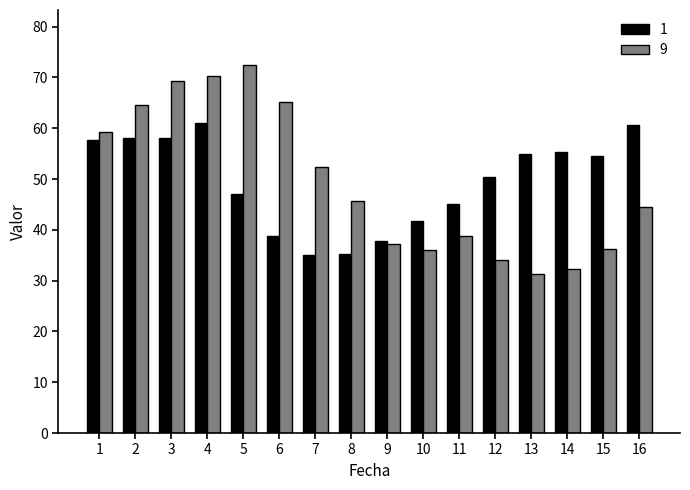

What is the sum of all 9 values?

789.8